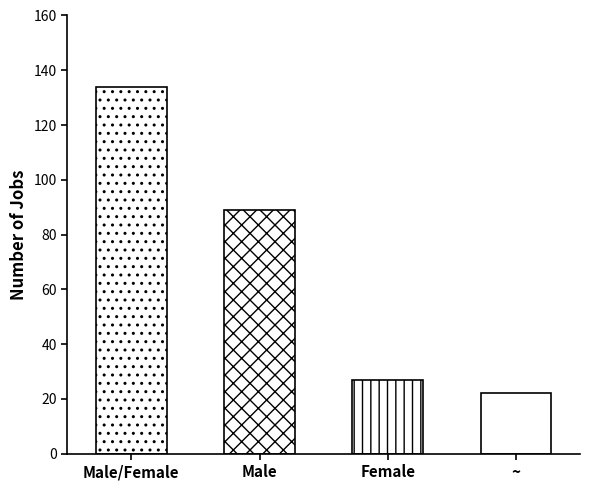

What position from the right is Female?

2